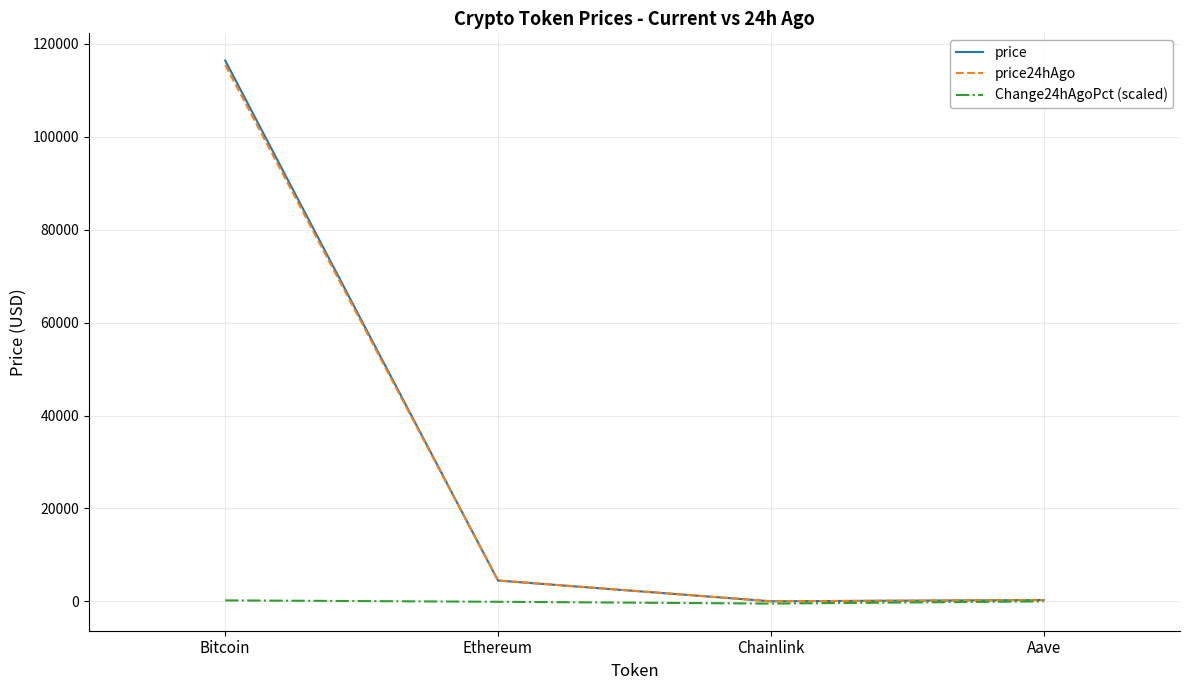

What is the highest value of the price series?

116442.0